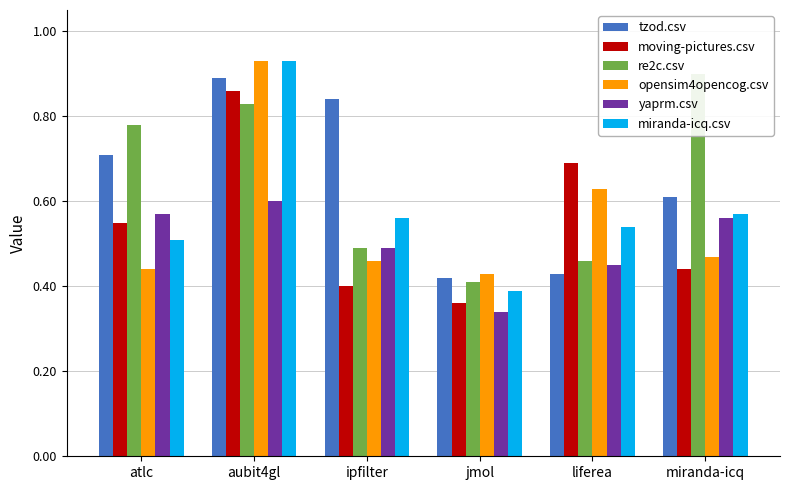

What is the value of the tzod.csv bar at the 1st from the left?

0.7